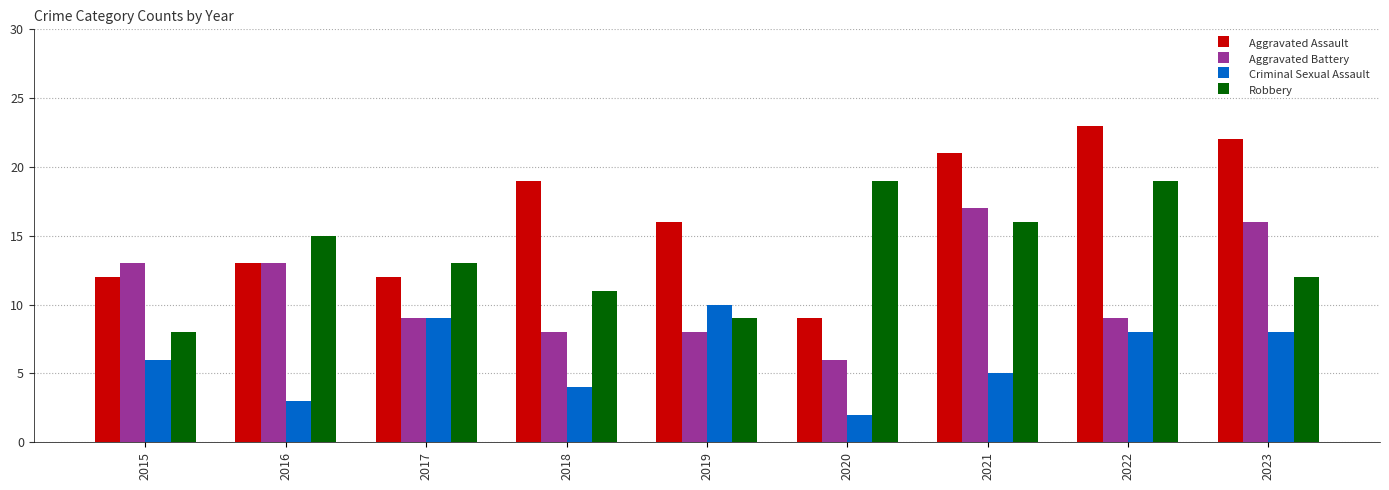

Read the Aggravated Assault value at 2016.

13